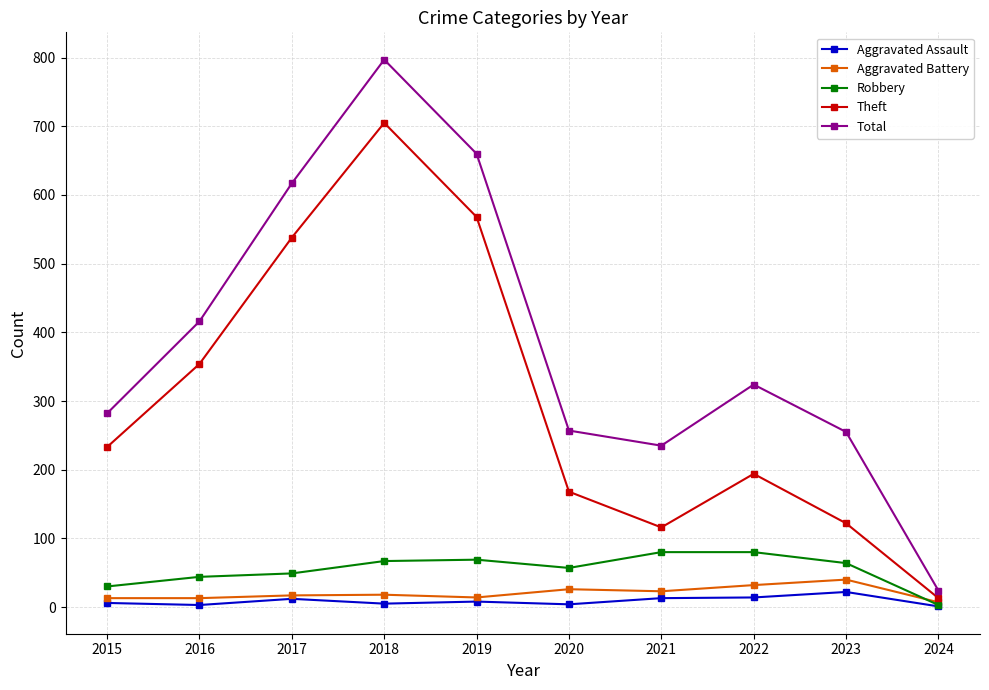

The Aggravated Battery series shows 14 at 2019. True or false?

True